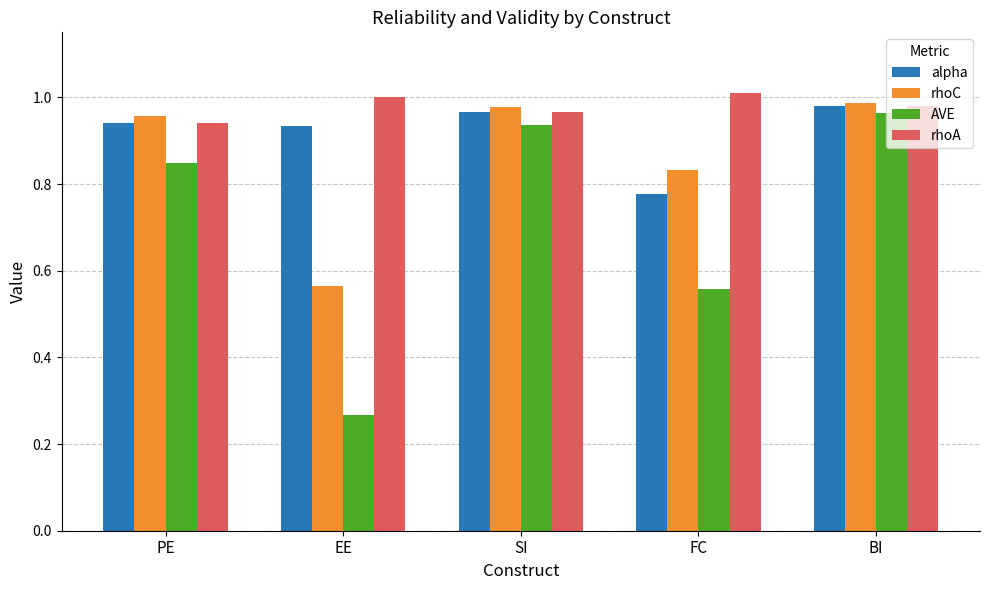

What is the label of the 2nd bar from the right?

FC